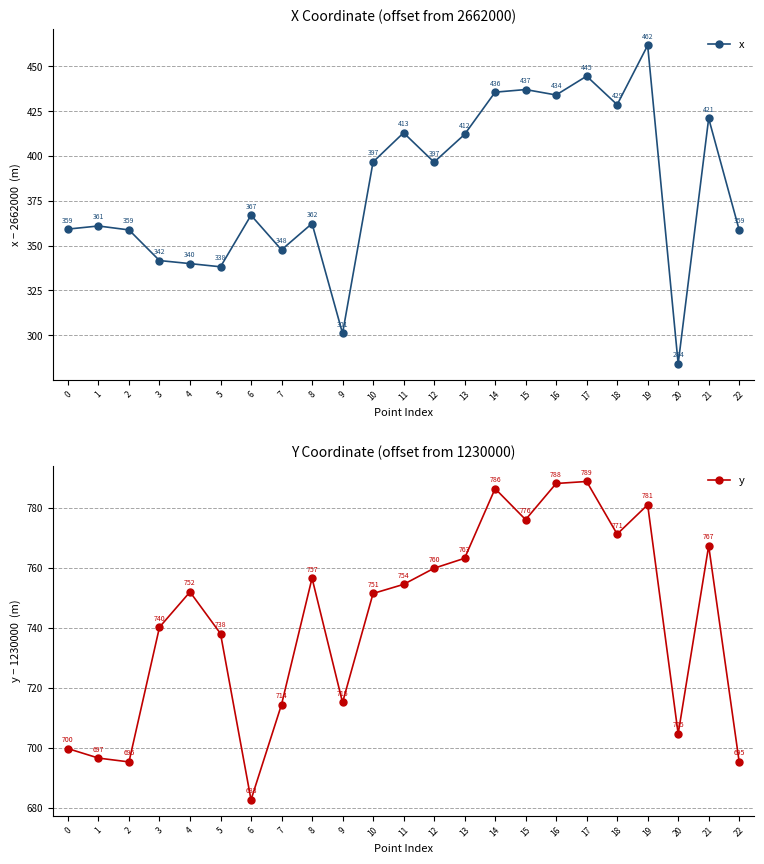

Does the chart display data point markers on the line(s)?

Yes